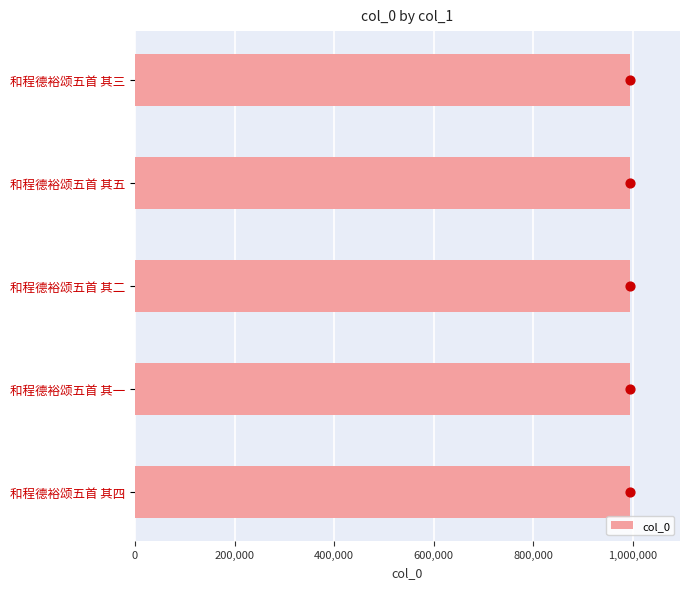

The col_0 series shows 579952 at 和程德裕颂五首 其二. True or false?

False